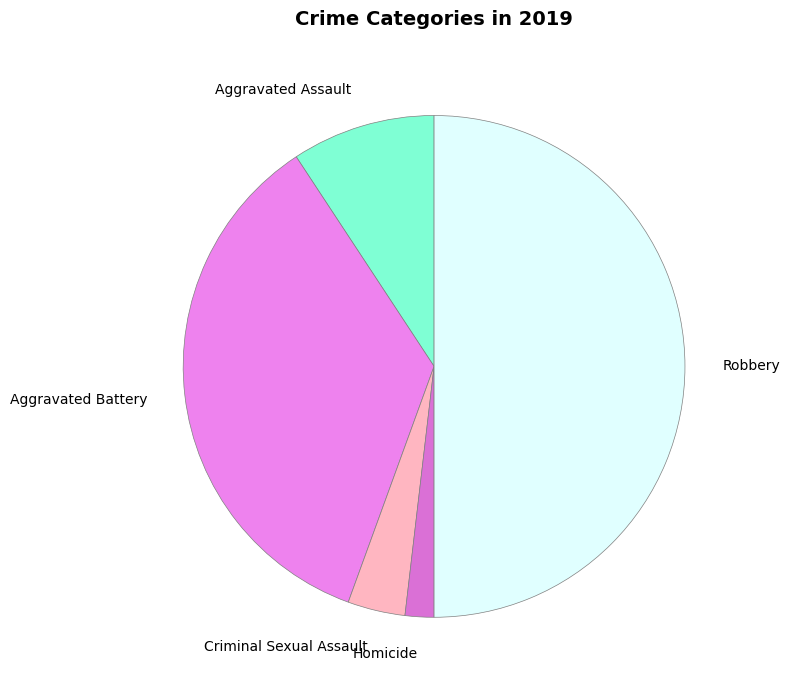

Do Aggravated Assault and Aggravated Battery together represent more than half of the pie?

No